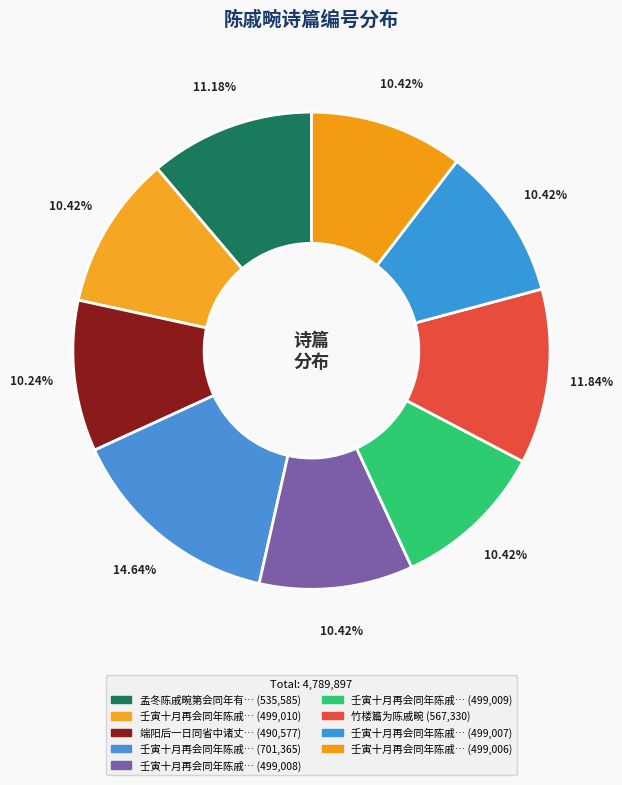

How many slices are in this pie chart?

9